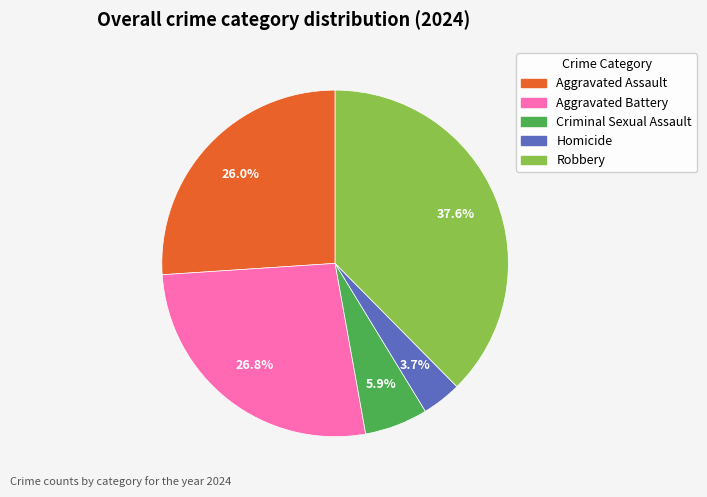

What is the smallest slice in the pie chart?

Homicide